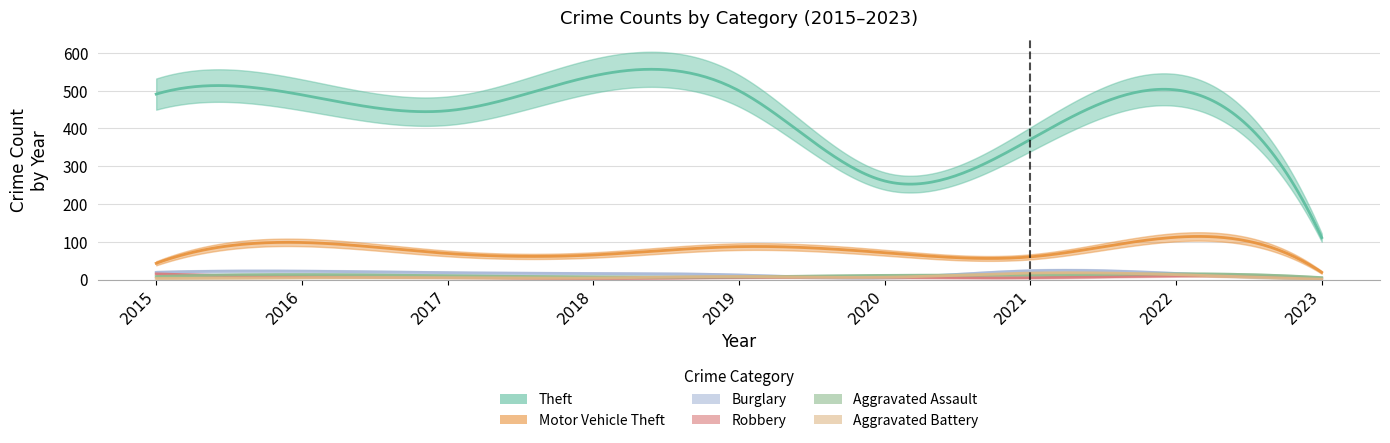

How many series are shown in this chart?

6